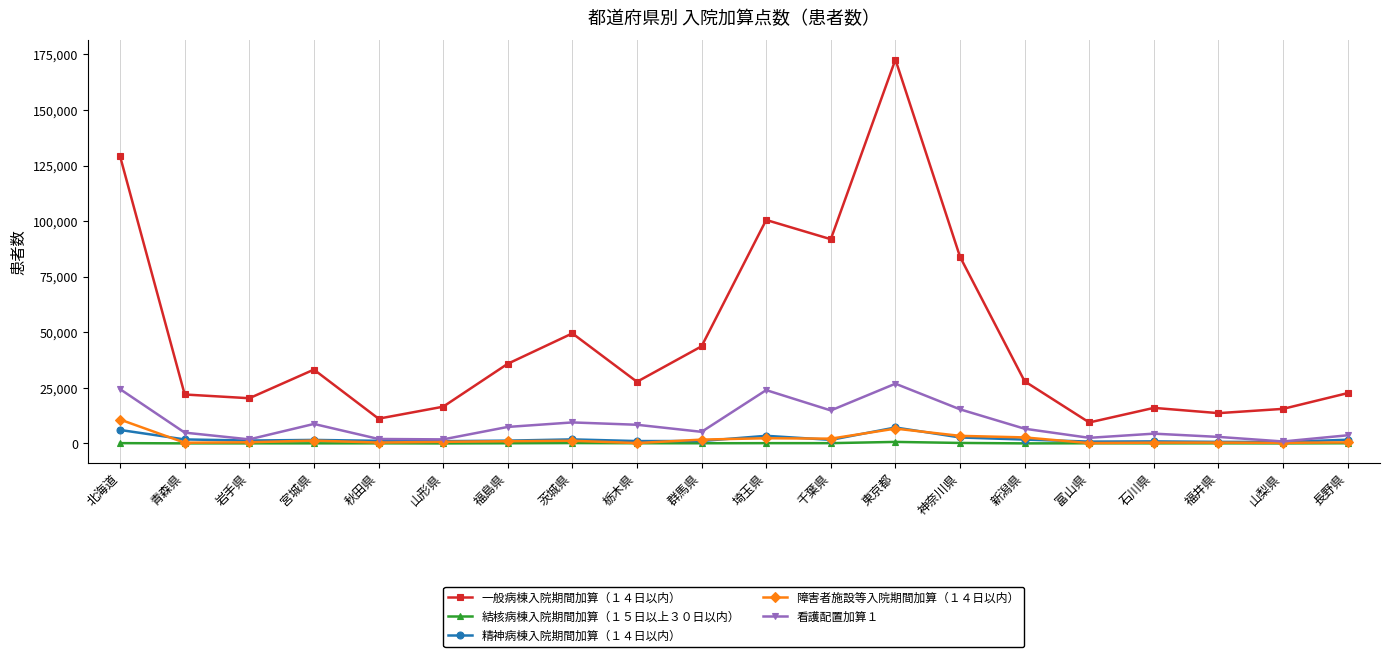

Is this an area chart (filled region under the line)?

No